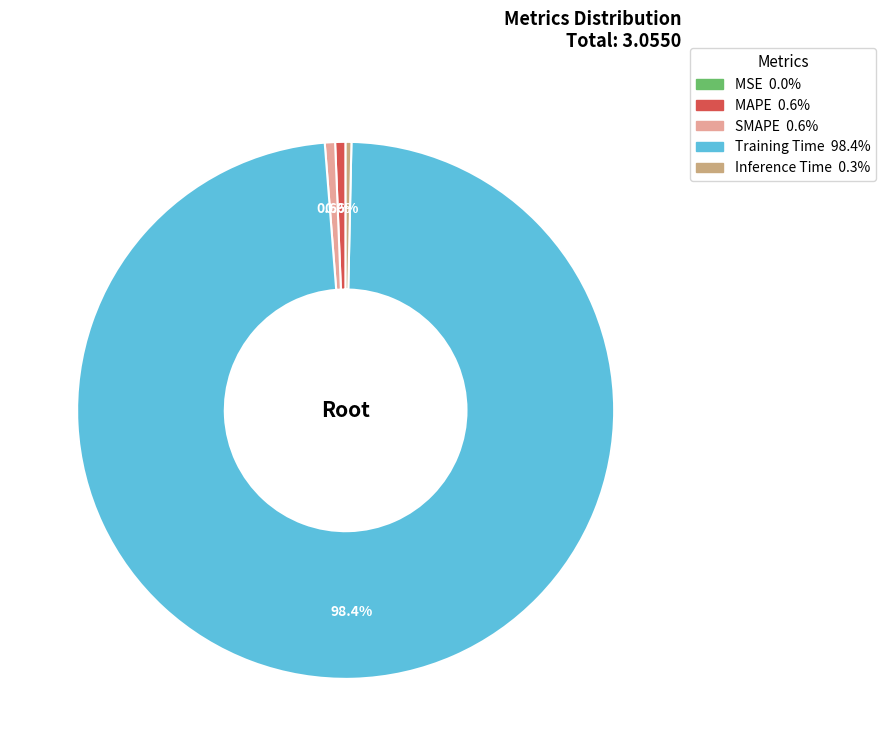

Is the sum of Inference Time and MAPE greater than half?

No